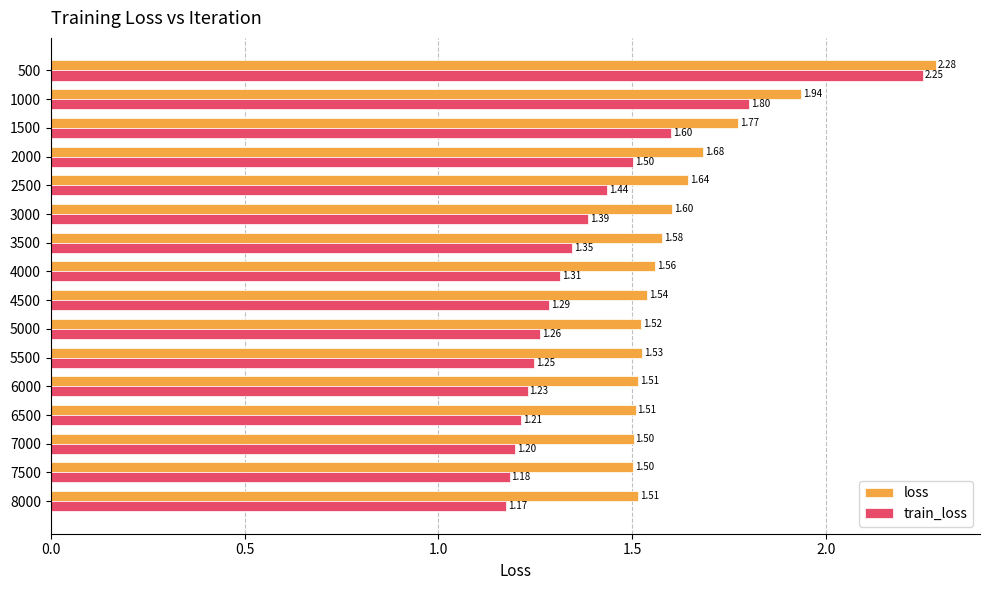

At which category is the sum across all series the highest?

500